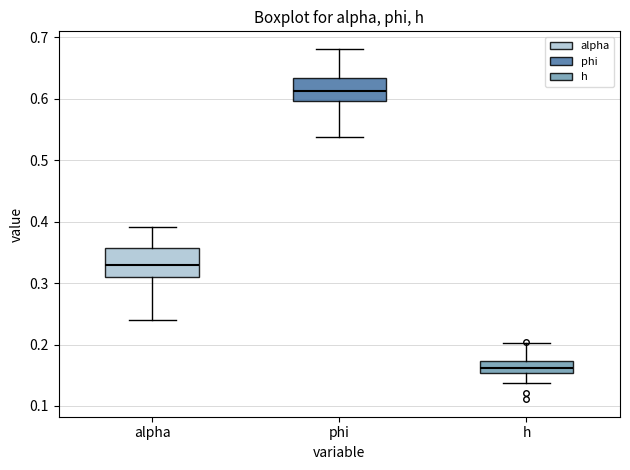

Which box's median line is the lowest?

h